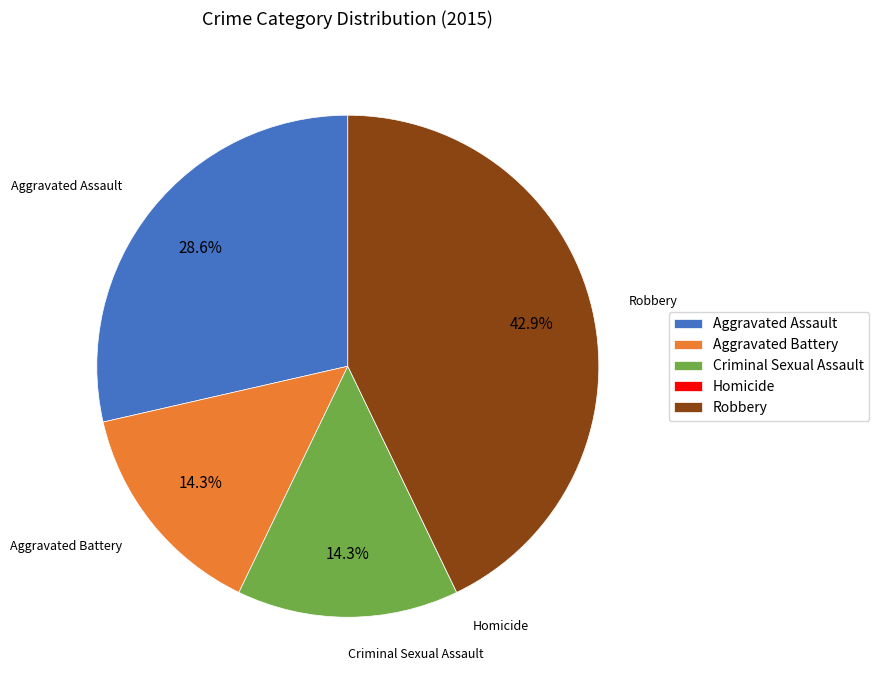

Is the sum of Criminal Sexual Assault and Robbery greater than half?

Yes